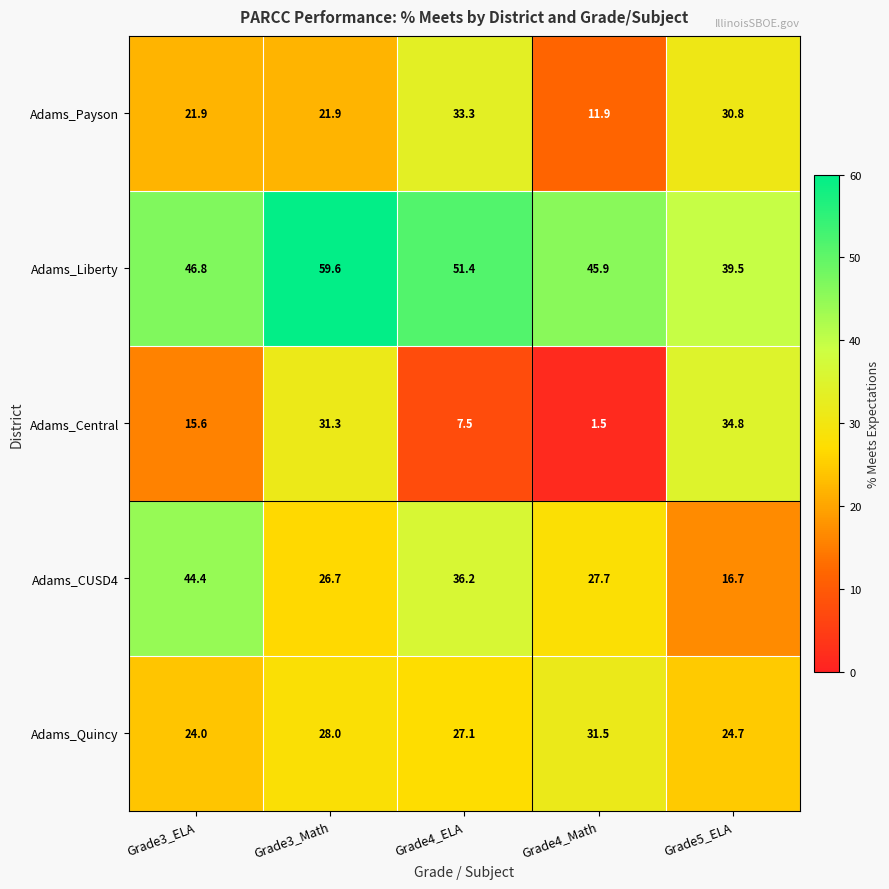

At which label does Adams_Quincy reach its peak?

Grade4_Math